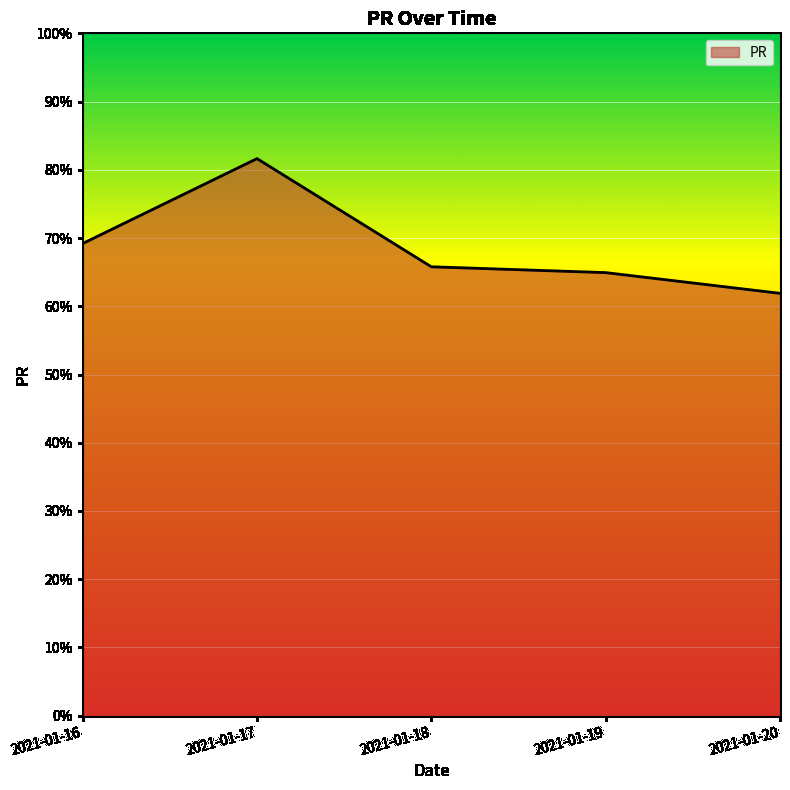

Is it true that the value at 2021-01-20 is 61.9?

True